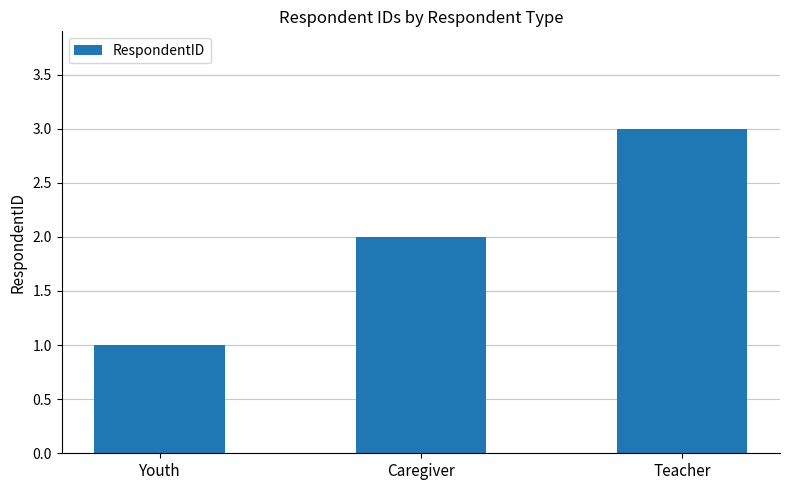

How many data points are less than 2?

1